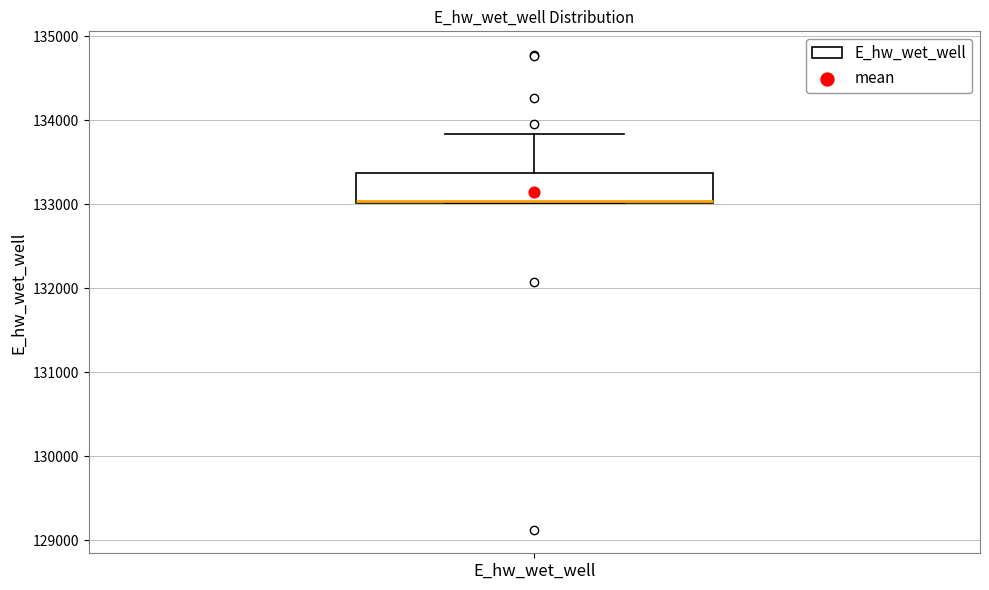

Transcribe this box plot: give where the median line is, the range the box spans, and where the two whiskers end, as read against the y-axis. The values are not printed on the chart, so give them approximately, as read against the axis.

median 133000, box 133000 to 133400, whiskers 133000 to 133800